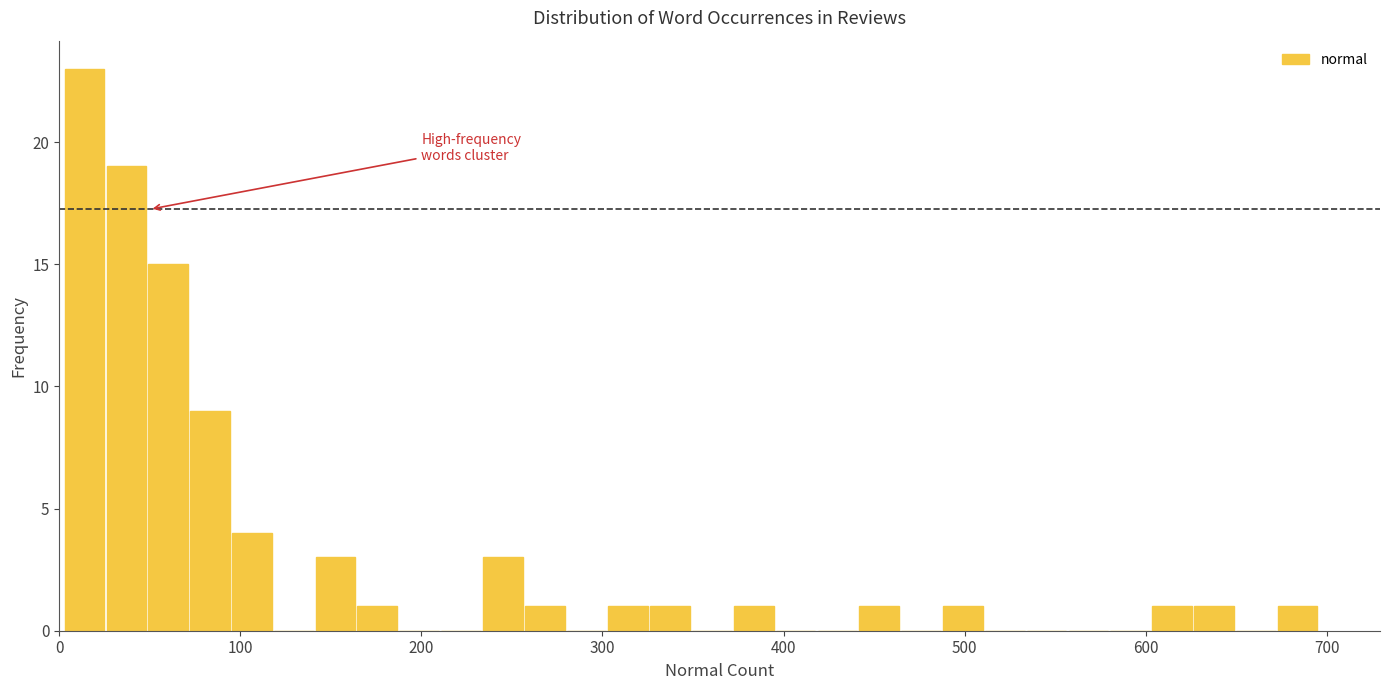

Around what value on the x-axis is the tallest bar? Give the approximate position of its centre, as read against the axis.

10